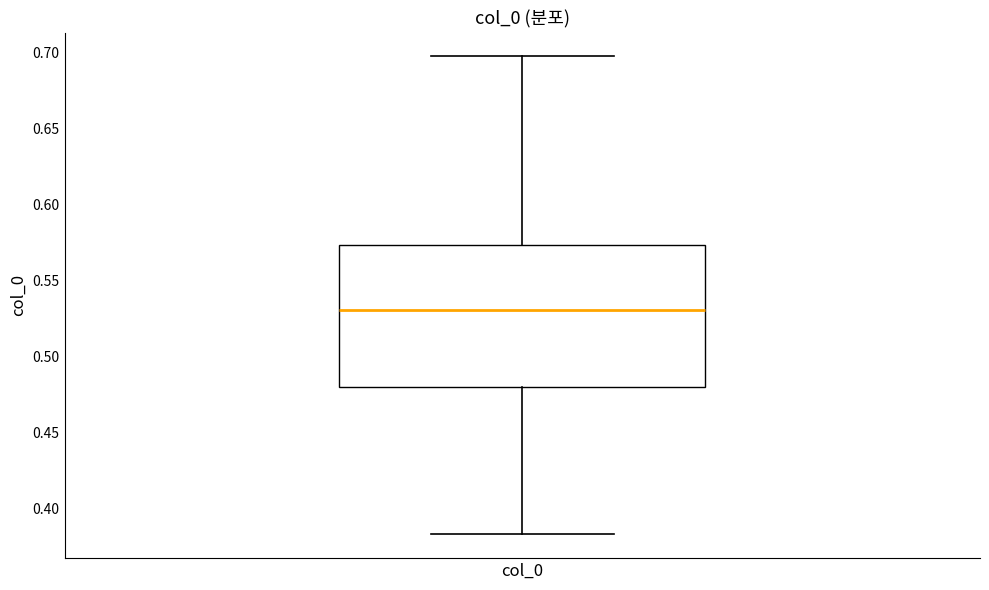

Where does the lower whisker of the box for col_0 end on the y-axis? The values are not printed on the chart, so give them approximately, as read against the axis.

0.385